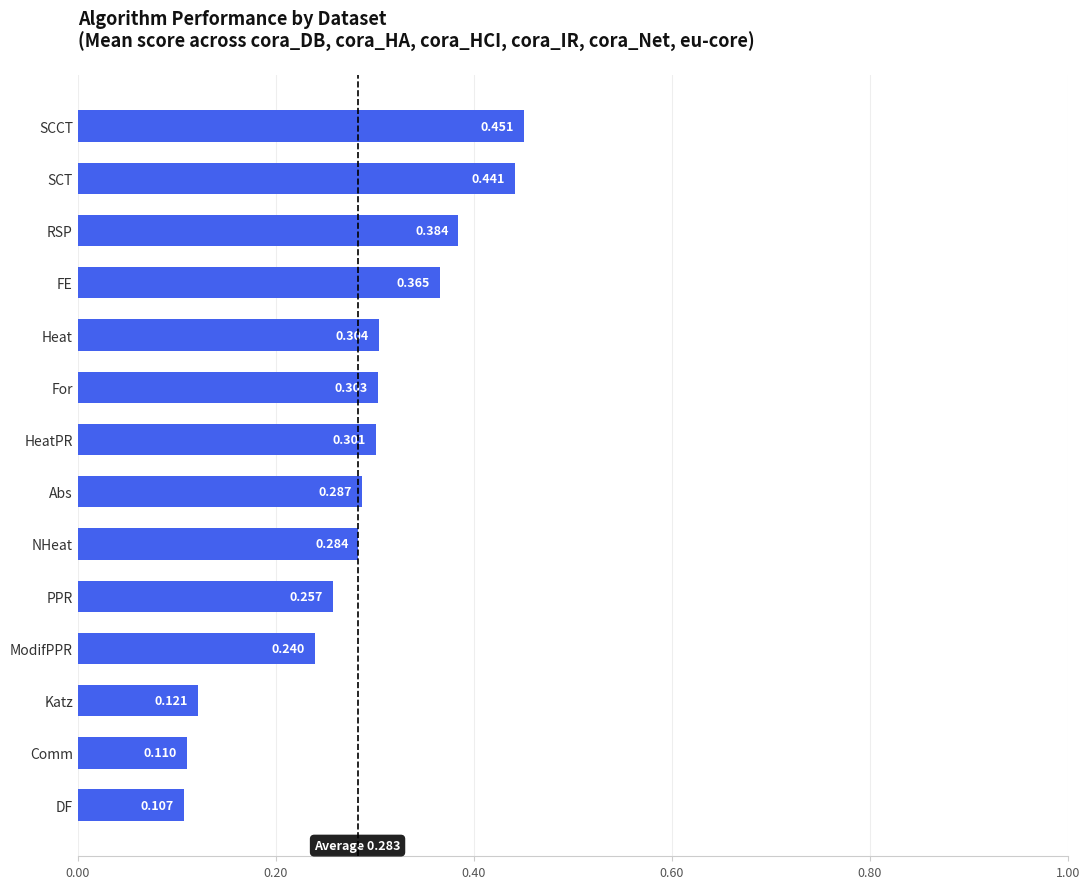

List the labels in order of value, largest first.

SCCT, SCT, RSP, FE, Heat, For, HeatPR, Abs, NHeat, PPR, ModifPPR, Katz, Comm, DF